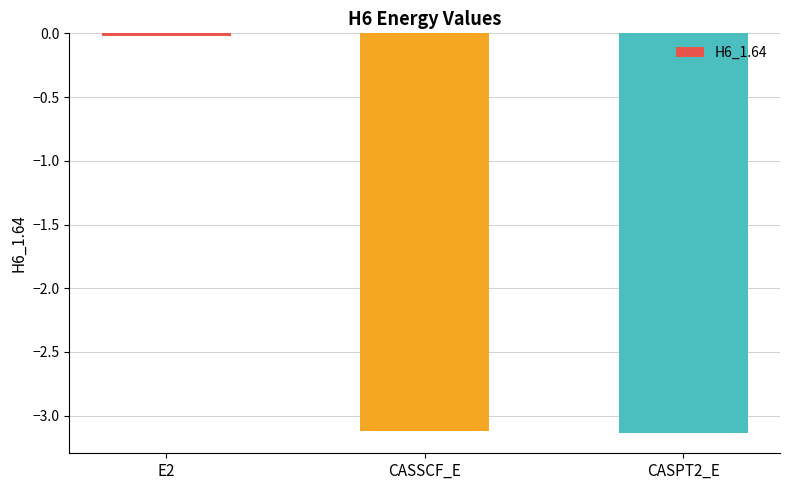

How many data points are less than -3?

2